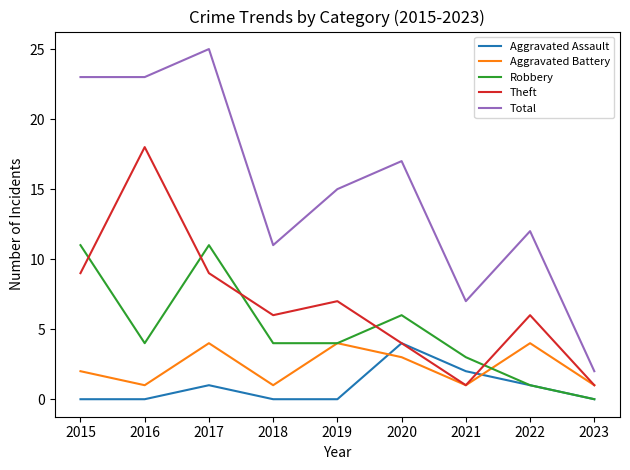

True or false: Theft has a value of 9 at 2018.

False